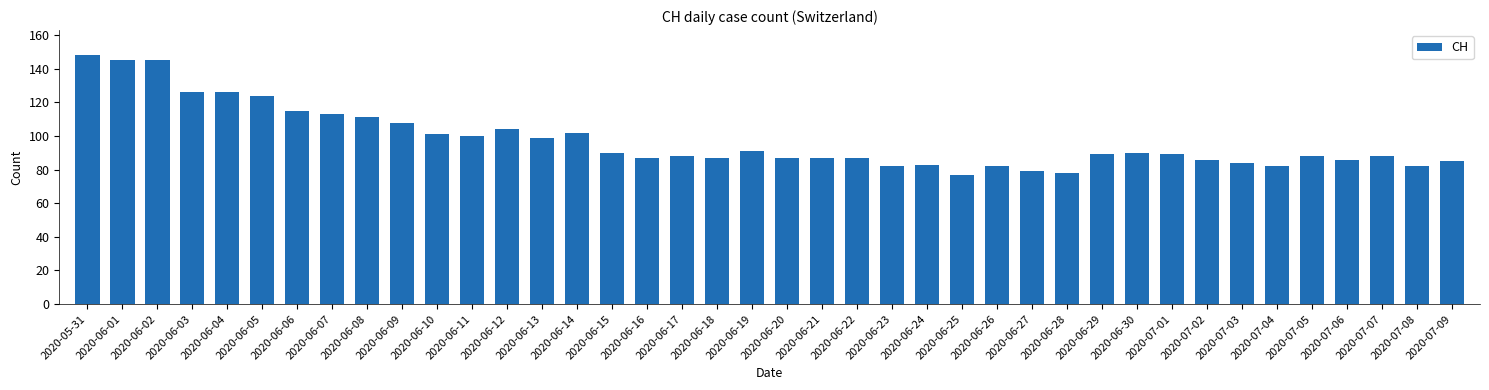

Is it true that the value at 2020-06-27 is 79?

True